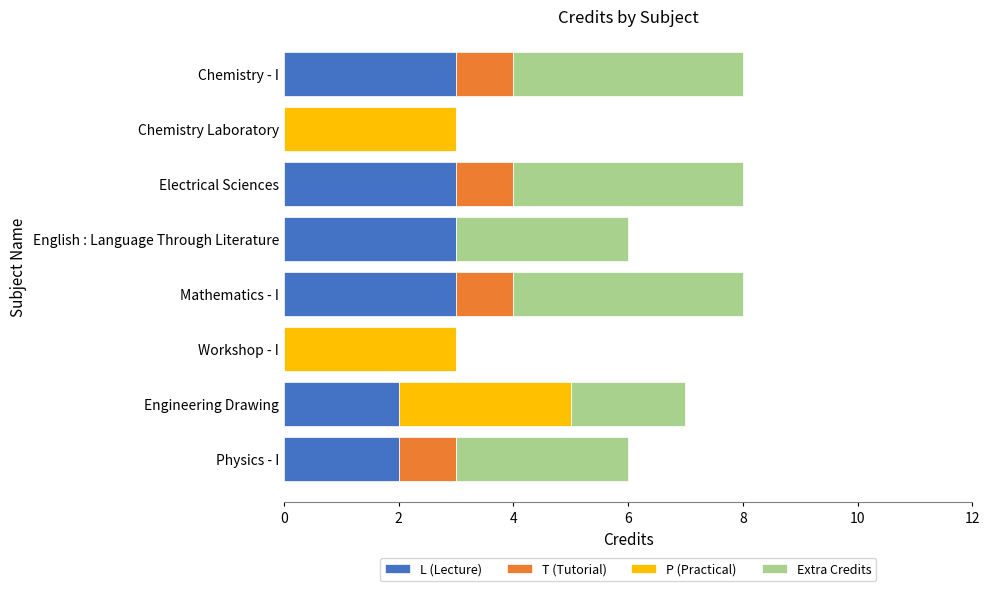

What is the sum of the L (Lecture) values at English : Language Through Literature and Engineering Drawing?

5